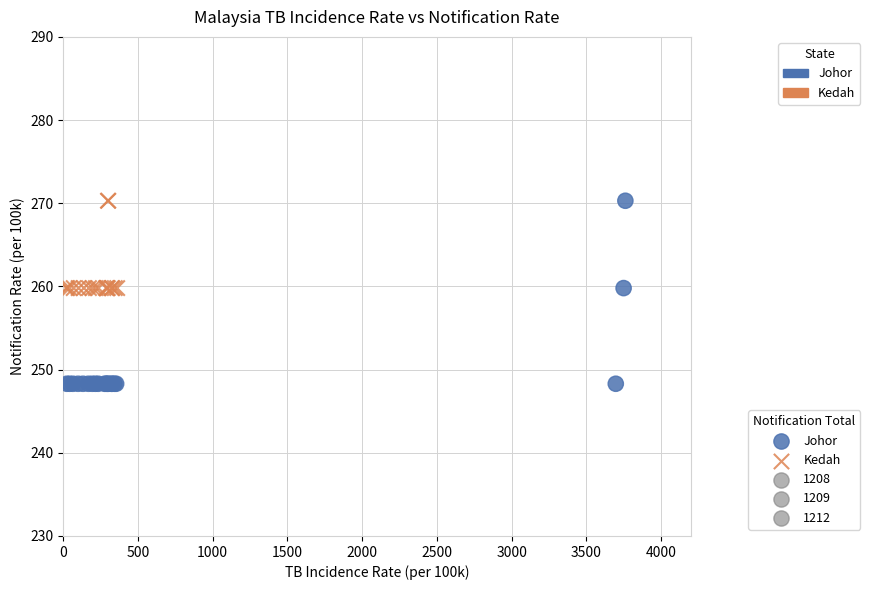

Which series contains the lowest Y value?

Johor